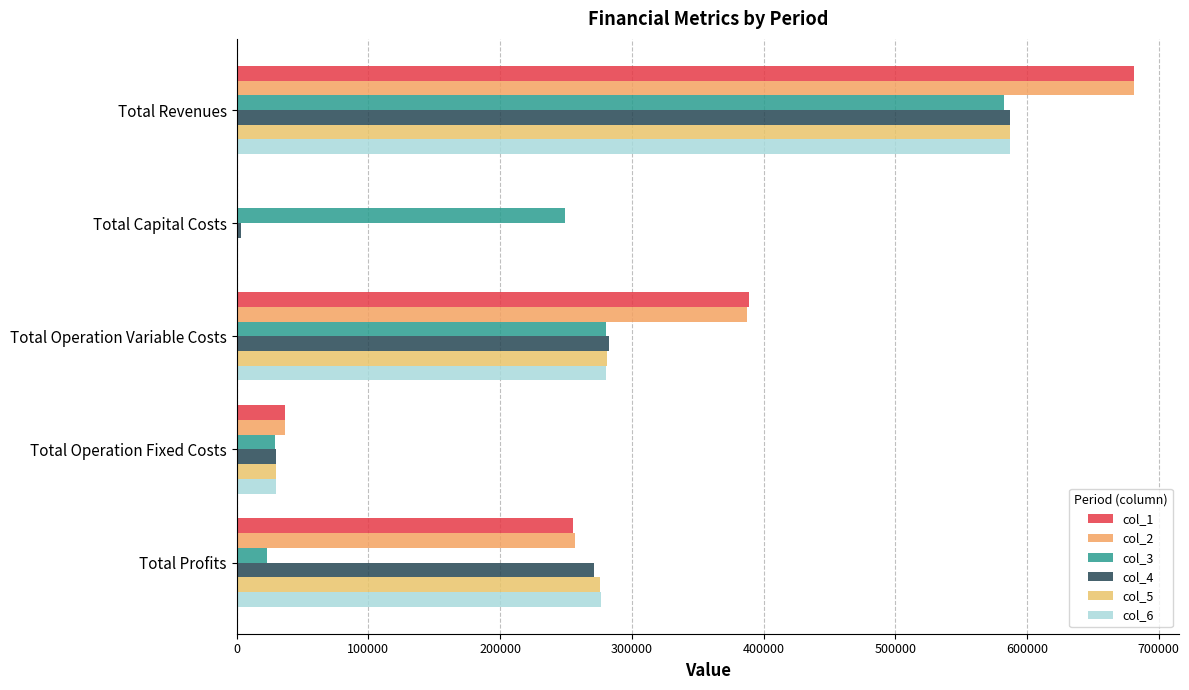

How many distinct data groups are displayed?

6